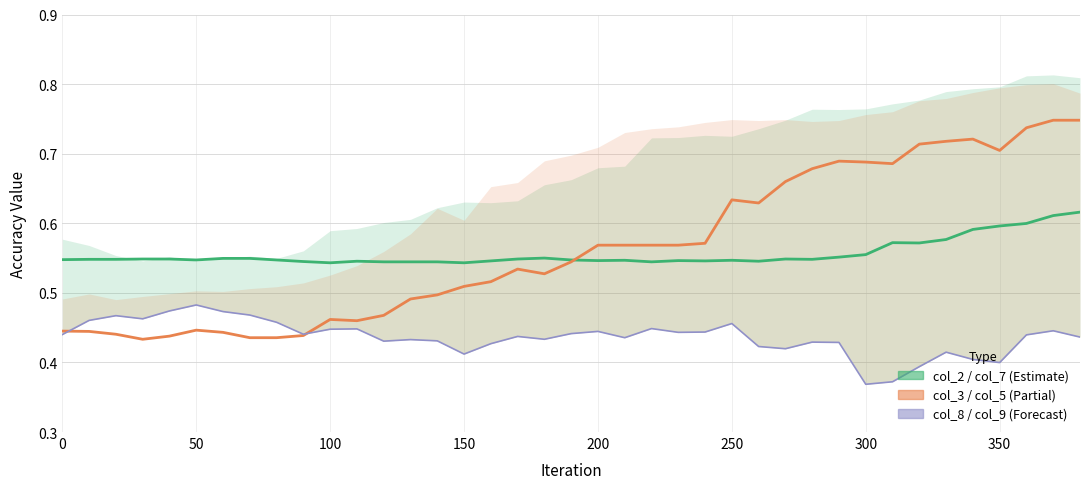

How many intersections are there between col_5 and col_8?

2